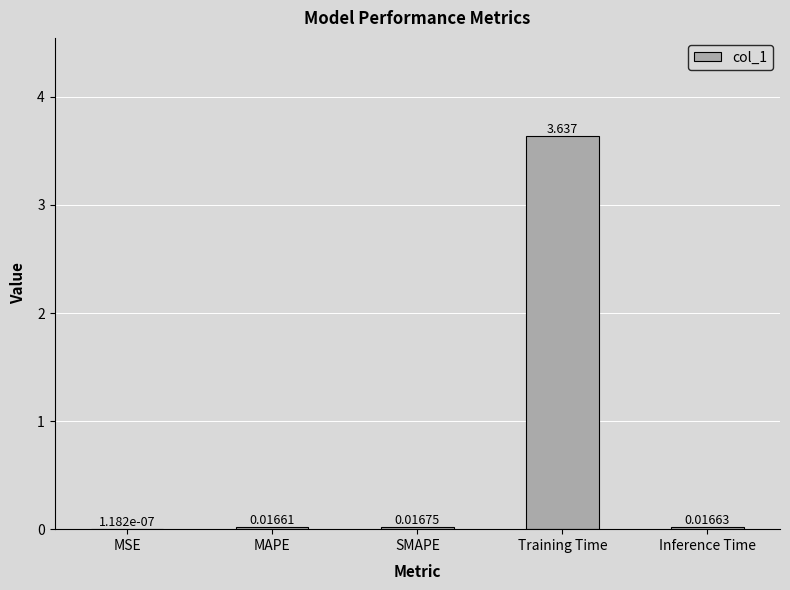

At which label is the value closest to 1?

SMAPE